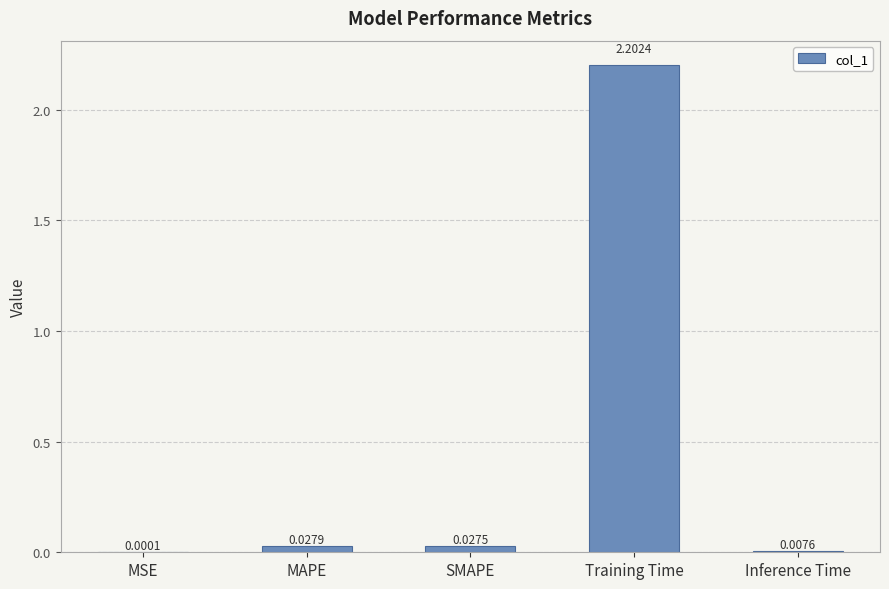

How many series are shown in this chart?

1